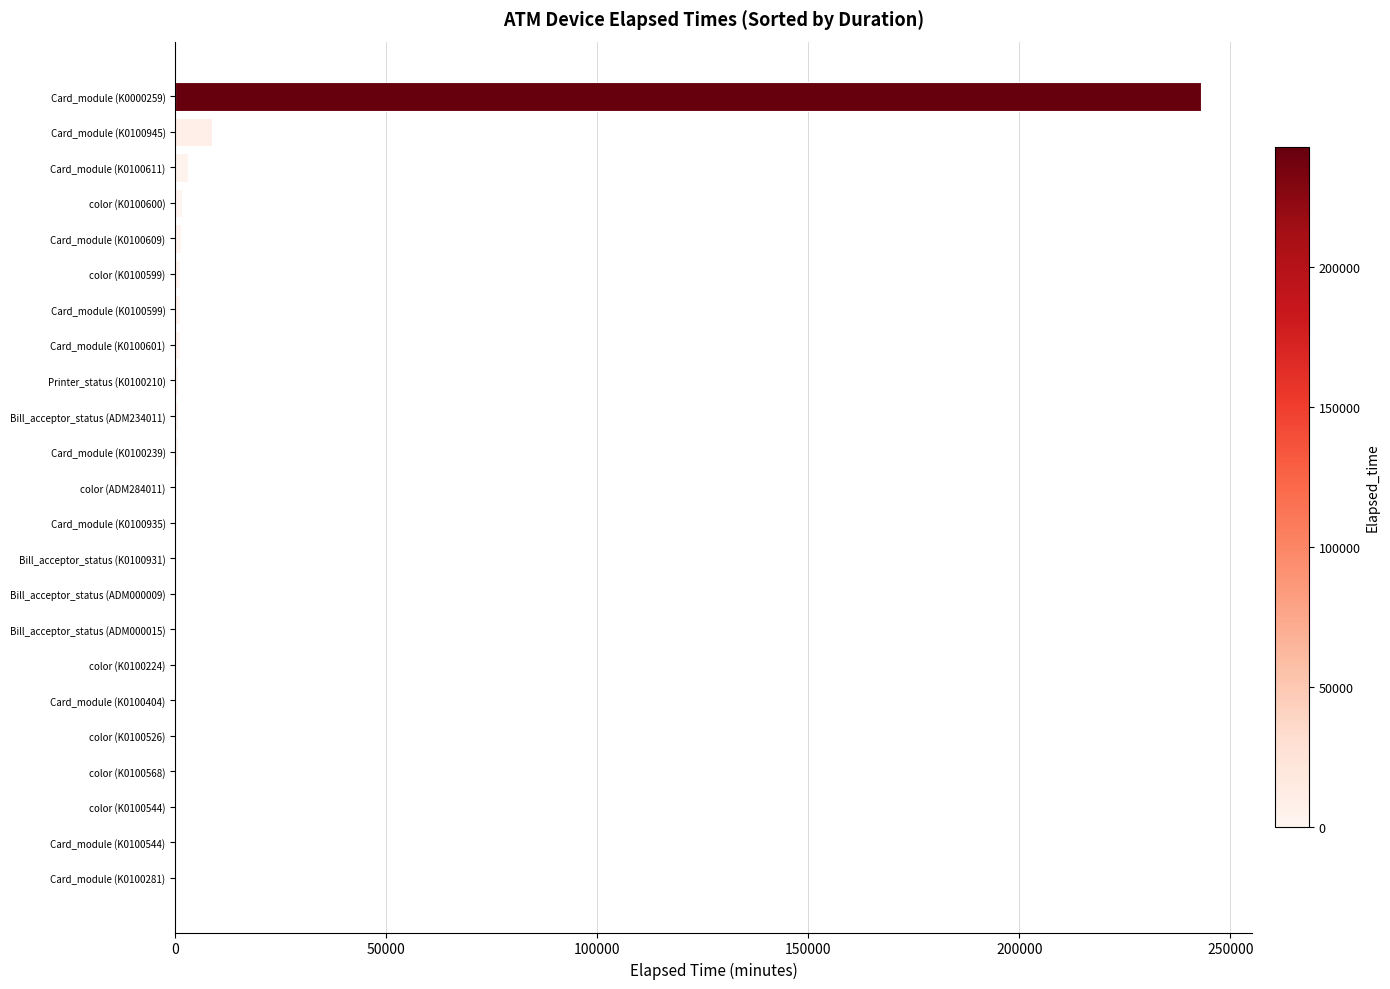

Where is the data nearest to the value 121514?

Card_module (K0100945)